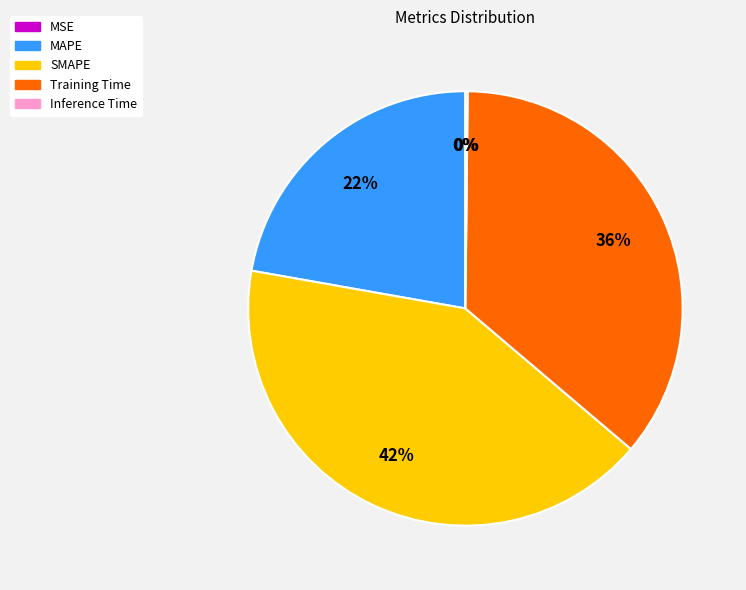

To the nearest percent, what portion does Training Time represent?

36%